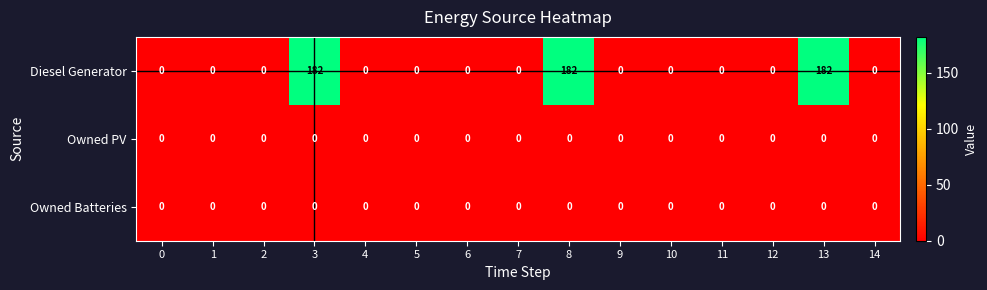

How many series are shown in this chart?

3